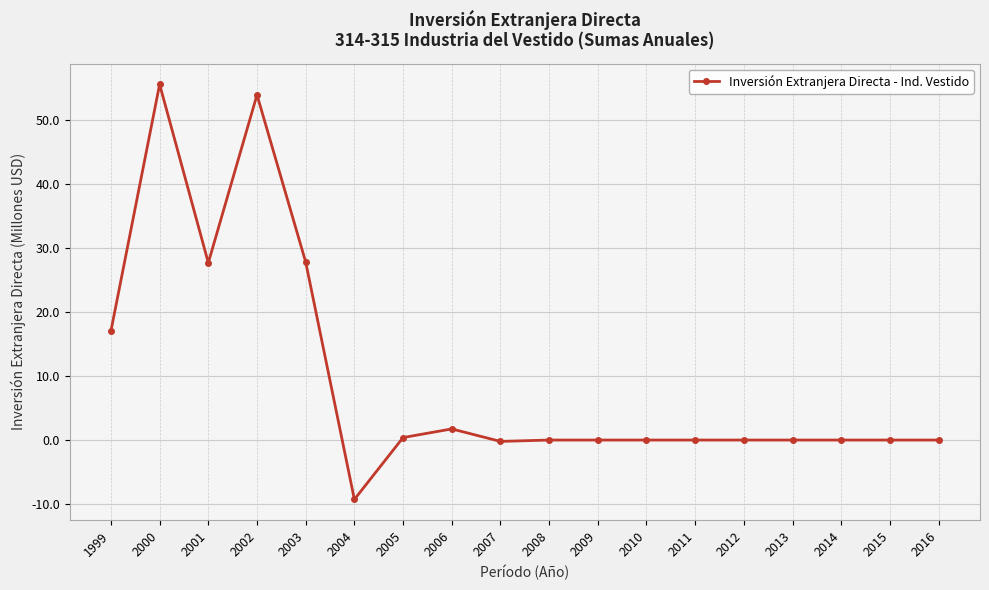

At which category does the data reach its first local valley?

2001